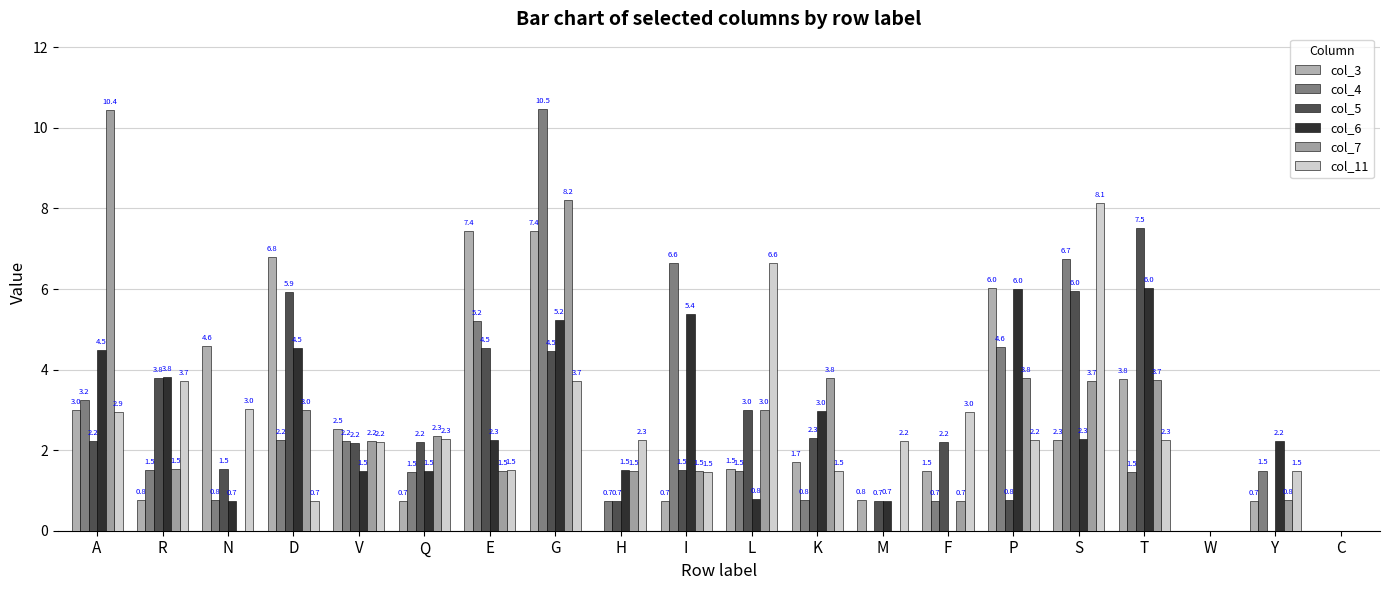

How many groups of bars are there?

20